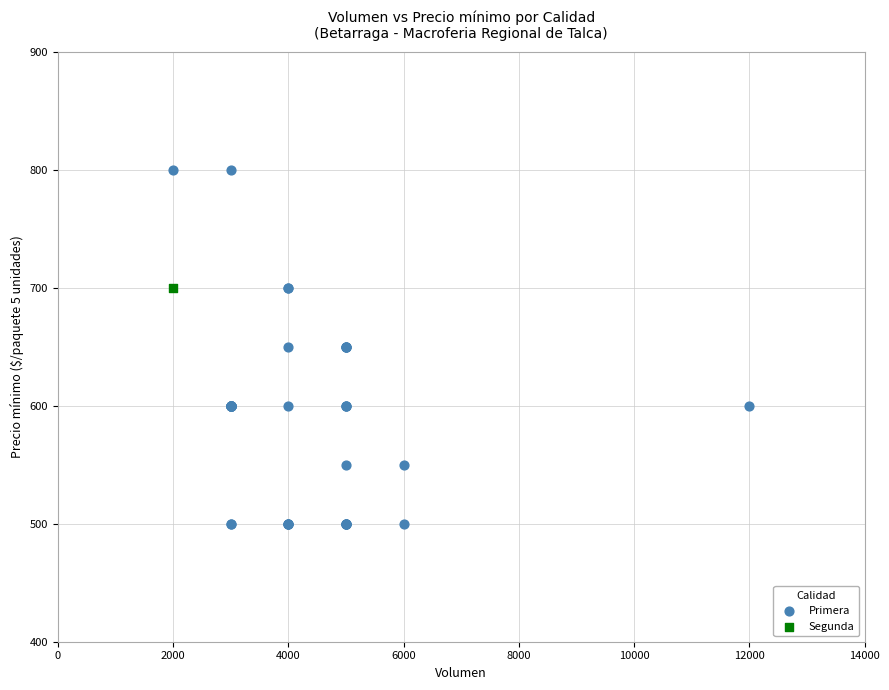

What are all the series names shown in the legend?

Primera, Segunda